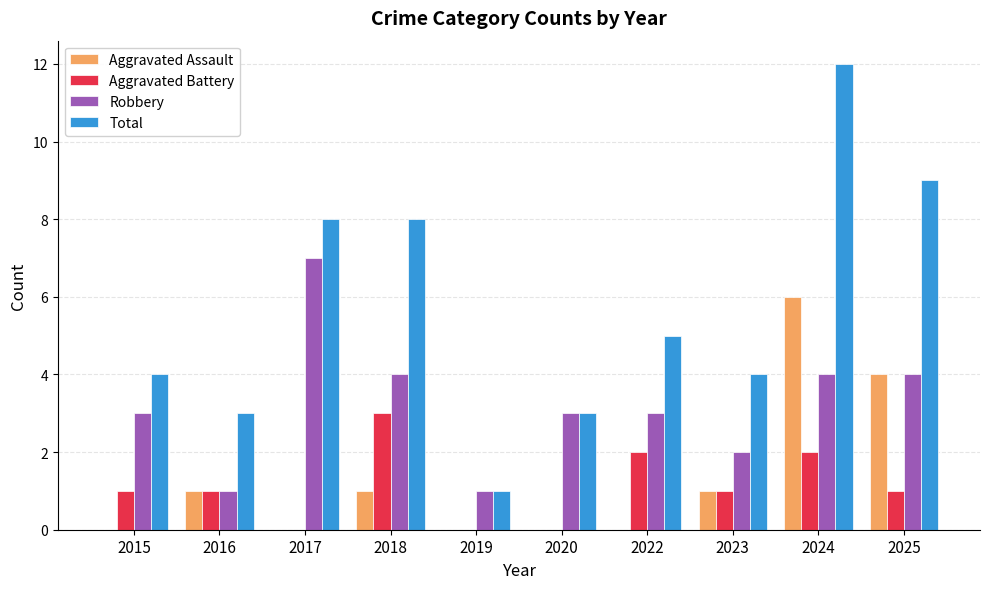

Which series has the largest total across all categories?

Total